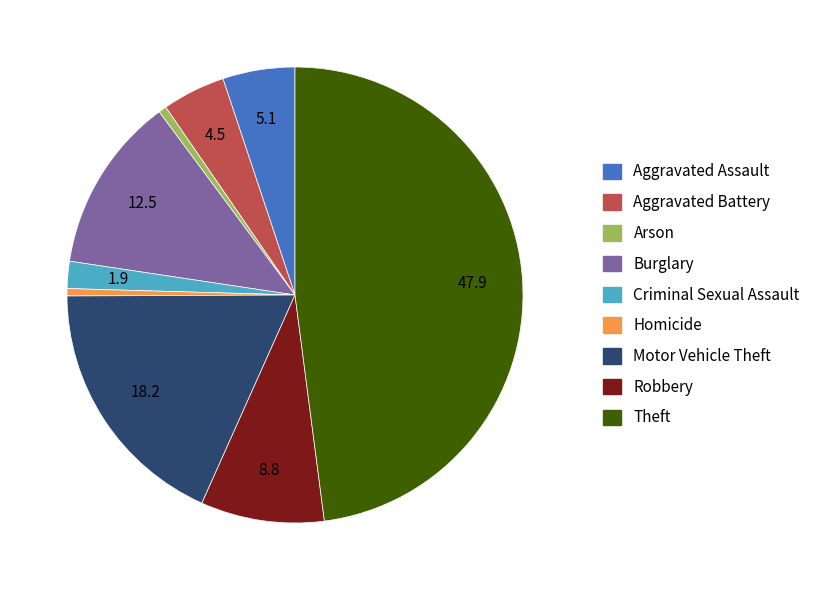

Between Arson and Aggravated Battery, which is larger?

Aggravated Battery